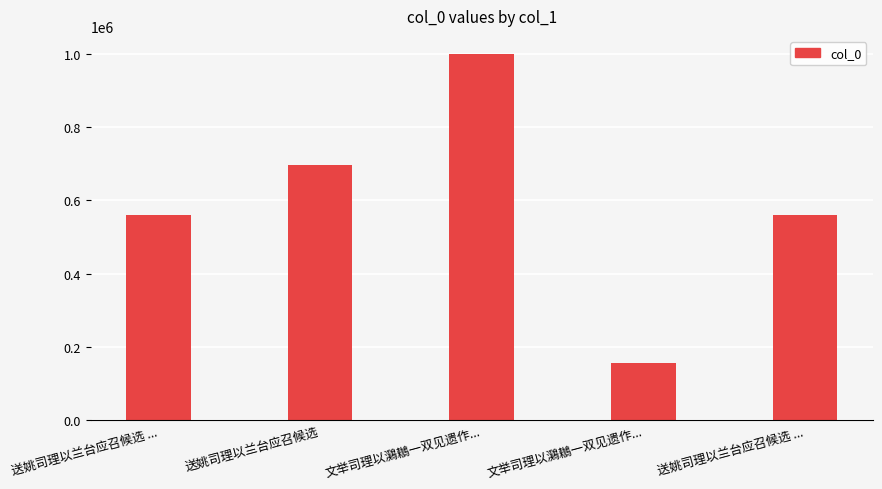

The value at 文举司理以鸂鶒一双见遗作... is 998574. True or false?

True